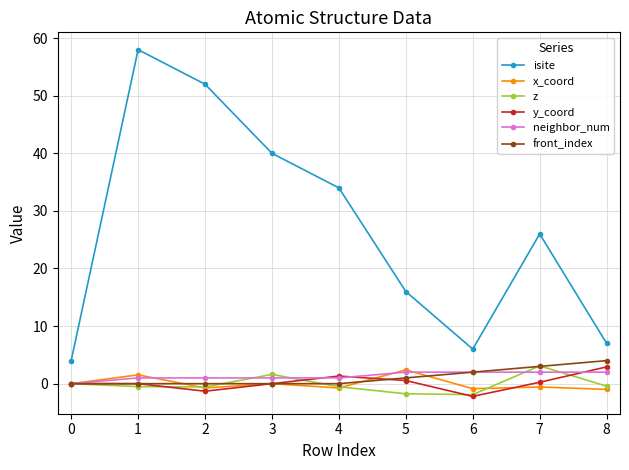

At which category does isite reach its first local peak?

1